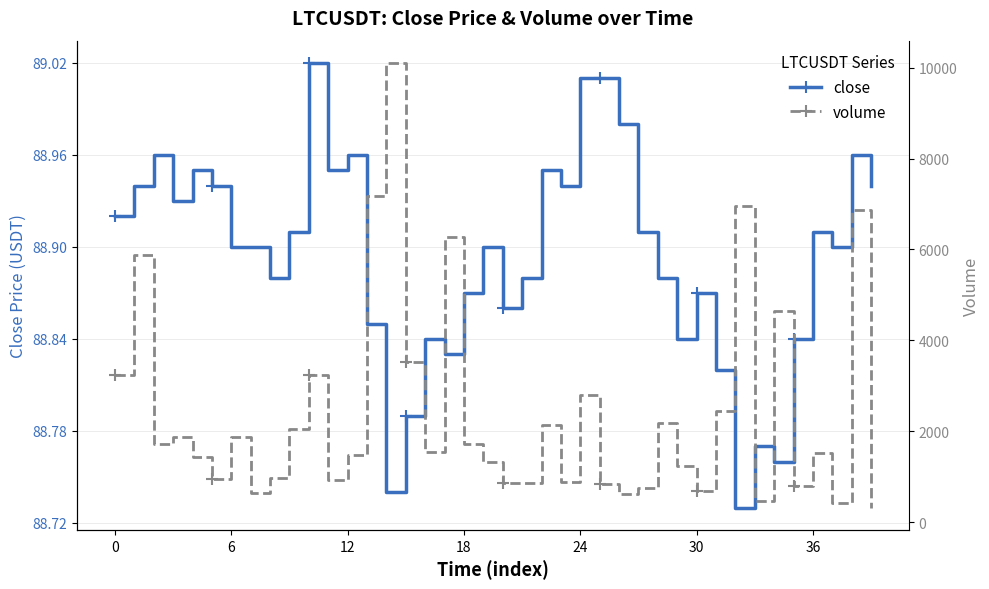

What is the average value of the volume series?

2402.6